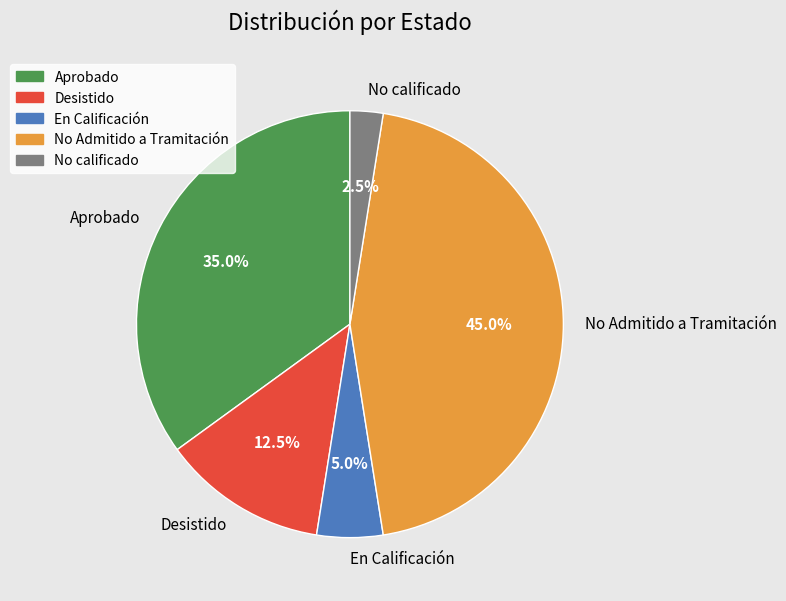

Do No calificado and En Calificación together represent more than half of the pie?

No